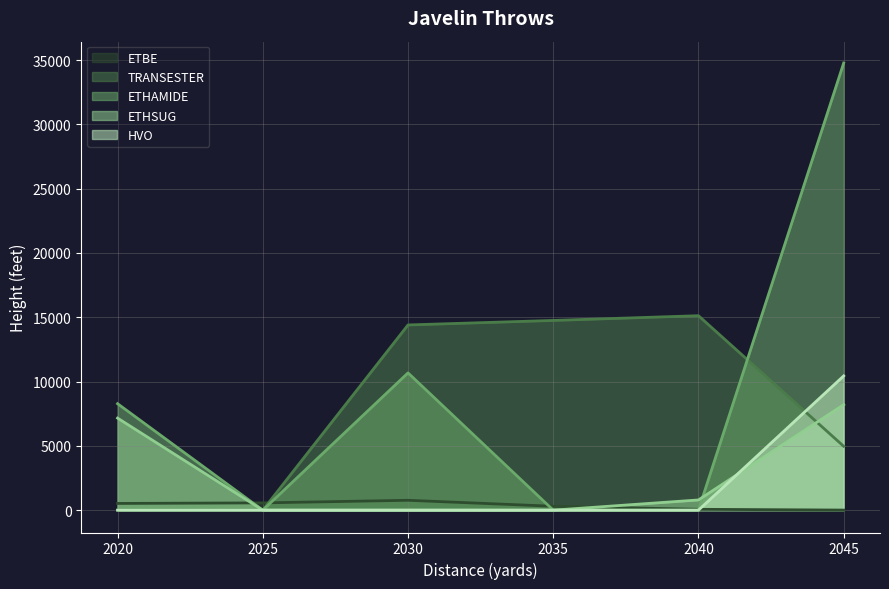

Does the chart display data point markers on the line(s)?

No